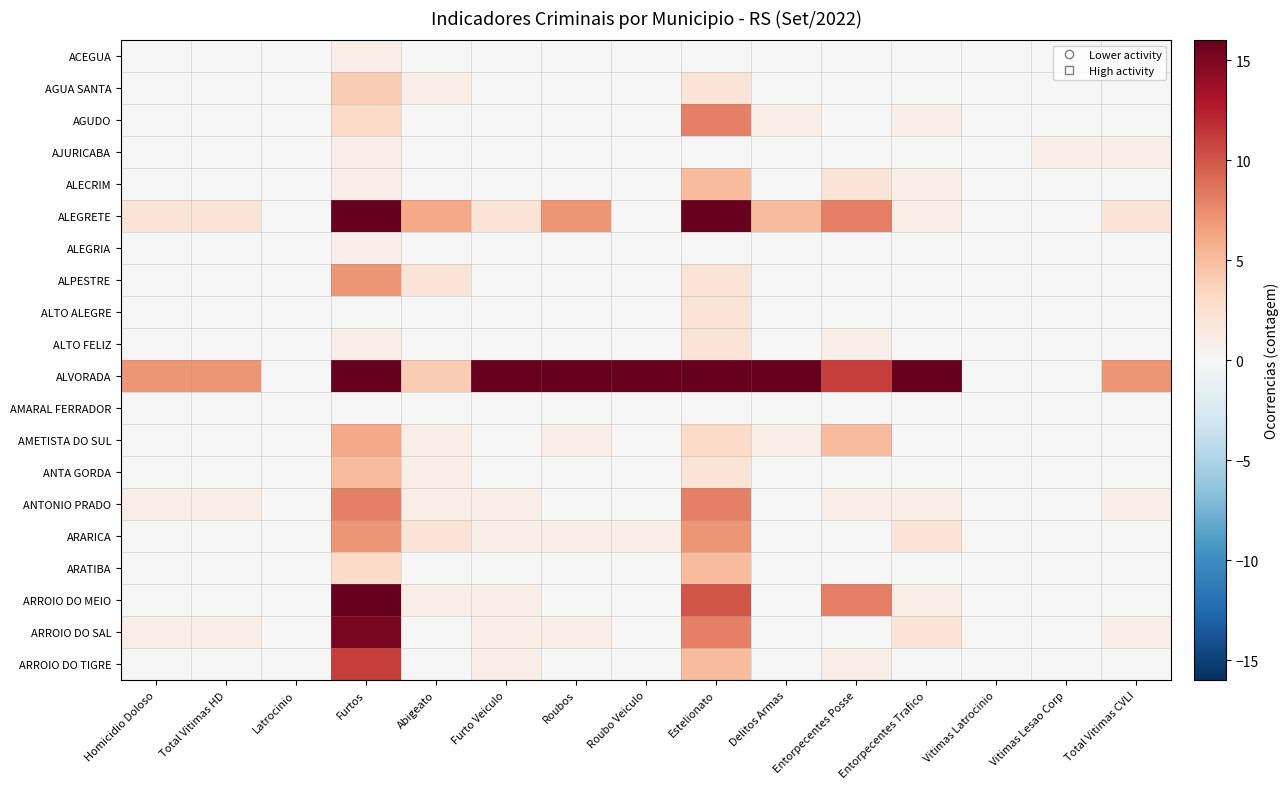

Reading right to left, list all the values displayed in this chart.

ACEGUA: Total Vitimas CVLI=0	Vitimas Lesao Corp=0	Vitimas Latrocinio=0	Entorpecentes Trafico=0	Entorpecentes Posse=0	Delitos Armas=0	Estelionato=0	Roubo Veiculo=0	Roubos=0	Furto Veiculo=0	Abigeato=0	Furtos=1	Latrocinio=0	Total Vitimas HD=0	Homicidio Doloso=0
AGUA SANTA: Total Vitimas CVLI=0	Vitimas Lesao Corp=0	Vitimas Latrocinio=0	Entorpecentes Trafico=0	Entorpecentes Posse=0	Delitos Armas=0	Estelionato=2	Roubo Veiculo=0	Roubos=0	Furto Veiculo=0	Abigeato=1	Furtos=4	Latrocinio=0	Total Vitimas HD=0	Homicidio Doloso=0
AGUDO: Total Vitimas CVLI=0	Vitimas Lesao Corp=0	Vitimas Latrocinio=0	Entorpecentes Trafico=1	Entorpecentes Posse=0	Delitos Armas=1	Estelionato=8	Roubo Veiculo=0	Roubos=0	Furto Veiculo=0	Abigeato=0	Furtos=3	Latrocinio=0	Total Vitimas HD=0	Homicidio Doloso=0
AJURICABA: Total Vitimas CVLI=1	Vitimas Lesao Corp=1	Vitimas Latrocinio=0	Entorpecentes Trafico=0	Entorpecentes Posse=0	Delitos Armas=0	Estelionato=0	Roubo Veiculo=0	Roubos=0	Furto Veiculo=0	Abigeato=0	Furtos=1	Latrocinio=0	Total Vitimas HD=0	Homicidio Doloso=0
ALECRIM: Total Vitimas CVLI=0	Vitimas Lesao Corp=0	Vitimas Latrocinio=0	Entorpecentes Trafico=1	Entorpecentes Posse=2	Delitos Armas=0	Estelionato=5	Roubo Veiculo=0	Roubos=0	Furto Veiculo=0	Abigeato=0	Furtos=1	Latrocinio=0	Total Vitimas HD=0	Homicidio Doloso=0
ALEGRETE: Total Vitimas CVLI=2	Vitimas Lesao Corp=0	Vitimas Latrocinio=0	Entorpecentes Trafico=1	Entorpecentes Posse=8	Delitos Armas=5	Estelionato=38	Roubo Veiculo=0	Roubos=7	Furto Veiculo=2	Abigeato=6	Furtos=89	Latrocinio=0	Total Vitimas HD=2	Homicidio Doloso=2
ALEGRIA: Total Vitimas CVLI=0	Vitimas Lesao Corp=0	Vitimas Latrocinio=0	Entorpecentes Trafico=0	Entorpecentes Posse=0	Delitos Armas=0	Estelionato=0	Roubo Veiculo=0	Roubos=0	Furto Veiculo=0	Abigeato=0	Furtos=1	Latrocinio=0	Total Vitimas HD=0	Homicidio Doloso=0
ALPESTRE: Total Vitimas CVLI=0	Vitimas Lesao Corp=0	Vitimas Latrocinio=0	Entorpecentes Trafico=0	Entorpecentes Posse=0	Delitos Armas=0	Estelionato=2	Roubo Veiculo=0	Roubos=0	Furto Veiculo=0	Abigeato=2	Furtos=7	Latrocinio=0	Total Vitimas HD=0	Homicidio Doloso=0
ALTO ALEGRE: Total Vitimas CVLI=0	Vitimas Lesao Corp=0	Vitimas Latrocinio=0	Entorpecentes Trafico=0	Entorpecentes Posse=0	Delitos Armas=0	Estelionato=2	Roubo Veiculo=0	Roubos=0	Furto Veiculo=0	Abigeato=0	Furtos=0	Latrocinio=0	Total Vitimas HD=0	Homicidio Doloso=0
ALTO FELIZ: Total Vitimas CVLI=0	Vitimas Lesao Corp=0	Vitimas Latrocinio=0	Entorpecentes Trafico=0	Entorpecentes Posse=1	Delitos Armas=0	Estelionato=2	Roubo Veiculo=0	Roubos=0	Furto Veiculo=0	Abigeato=0	Furtos=1	Latrocinio=0	Total Vitimas HD=0	Homicidio Doloso=0
ALVORADA: Total Vitimas CVLI=7	Vitimas Lesao Corp=0	Vitimas Latrocinio=0	Entorpecentes Trafico=32	Entorpecentes Posse=11	Delitos Armas=16	Estelionato=128	Roubo Veiculo=24	Roubos=149	Furto Veiculo=16	Abigeato=4	Furtos=151	Latrocinio=0	Total Vitimas HD=7	Homicidio Doloso=7
AMARAL FERRADOR: Total Vitimas CVLI=0	Vitimas Lesao Corp=0	Vitimas Latrocinio=0	Entorpecentes Trafico=0	Entorpecentes Posse=0	Delitos Armas=0	Estelionato=0	Roubo Veiculo=0	Roubos=0	Furto Veiculo=0	Abigeato=0	Furtos=0	Latrocinio=0	Total Vitimas HD=0	Homicidio Doloso=0
AMETISTA DO SUL: Total Vitimas CVLI=0	Vitimas Lesao Corp=0	Vitimas Latrocinio=0	Entorpecentes Trafico=0	Entorpecentes Posse=5	Delitos Armas=1	Estelionato=3	Roubo Veiculo=0	Roubos=1	Furto Veiculo=0	Abigeato=1	Furtos=6	Latrocinio=0	Total Vitimas HD=0	Homicidio Doloso=0
ANTA GORDA: Total Vitimas CVLI=0	Vitimas Lesao Corp=0	Vitimas Latrocinio=0	Entorpecentes Trafico=0	Entorpecentes Posse=0	Delitos Armas=0	Estelionato=2	Roubo Veiculo=0	Roubos=0	Furto Veiculo=0	Abigeato=1	Furtos=5	Latrocinio=0	Total Vitimas HD=0	Homicidio Doloso=0
ANTONIO PRADO: Total Vitimas CVLI=1	Vitimas Lesao Corp=0	Vitimas Latrocinio=0	Entorpecentes Trafico=1	Entorpecentes Posse=1	Delitos Armas=0	Estelionato=8	Roubo Veiculo=0	Roubos=0	Furto Veiculo=1	Abigeato=1	Furtos=8	Latrocinio=0	Total Vitimas HD=1	Homicidio Doloso=1
ARARICA: Total Vitimas CVLI=0	Vitimas Lesao Corp=0	Vitimas Latrocinio=0	Entorpecentes Trafico=2	Entorpecentes Posse=0	Delitos Armas=0	Estelionato=7	Roubo Veiculo=1	Roubos=1	Furto Veiculo=1	Abigeato=2	Furtos=7	Latrocinio=0	Total Vitimas HD=0	Homicidio Doloso=0
ARATIBA: Total Vitimas CVLI=0	Vitimas Lesao Corp=0	Vitimas Latrocinio=0	Entorpecentes Trafico=0	Entorpecentes Posse=0	Delitos Armas=0	Estelionato=5	Roubo Veiculo=0	Roubos=0	Furto Veiculo=0	Abigeato=0	Furtos=3	Latrocinio=0	Total Vitimas HD=0	Homicidio Doloso=0
ARROIO DO MEIO: Total Vitimas CVLI=0	Vitimas Lesao Corp=0	Vitimas Latrocinio=0	Entorpecentes Trafico=1	Entorpecentes Posse=8	Delitos Armas=0	Estelionato=10	Roubo Veiculo=0	Roubos=0	Furto Veiculo=1	Abigeato=1	Furtos=19	Latrocinio=0	Total Vitimas HD=0	Homicidio Doloso=0
ARROIO DO SAL: Total Vitimas CVLI=1	Vitimas Lesao Corp=0	Vitimas Latrocinio=0	Entorpecentes Trafico=2	Entorpecentes Posse=0	Delitos Armas=0	Estelionato=8	Roubo Veiculo=0	Roubos=1	Furto Veiculo=1	Abigeato=0	Furtos=15	Latrocinio=0	Total Vitimas HD=1	Homicidio Doloso=1
ARROIO DO TIGRE: Total Vitimas CVLI=0	Vitimas Lesao Corp=0	Vitimas Latrocinio=0	Entorpecentes Trafico=0	Entorpecentes Posse=1	Delitos Armas=0	Estelionato=5	Roubo Veiculo=0	Roubos=0	Furto Veiculo=1	Abigeato=0	Furtos=11	Latrocinio=0	Total Vitimas HD=0	Homicidio Doloso=0